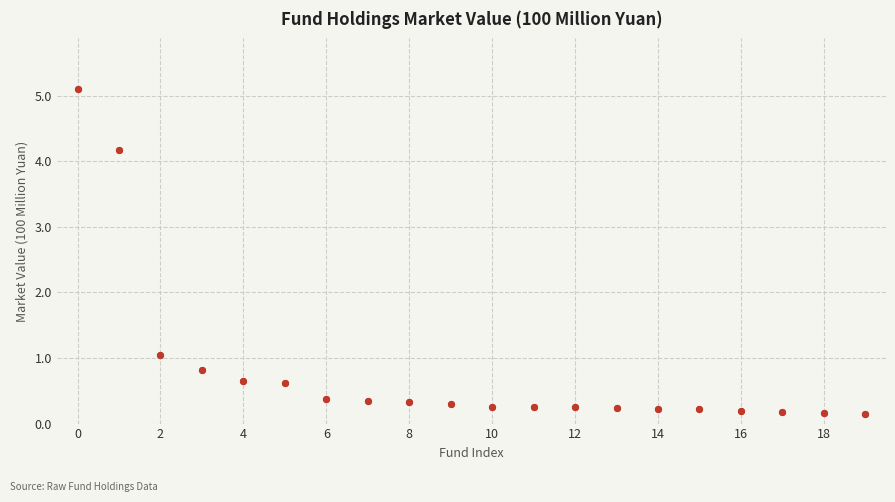

Between 17 and 12, which is larger?

12